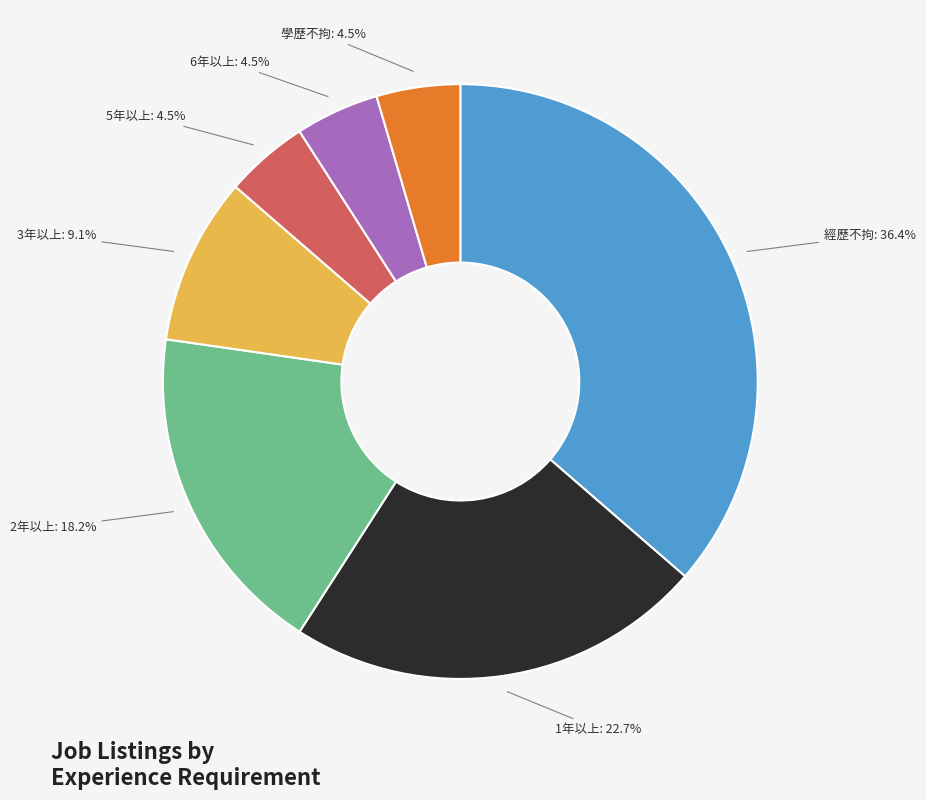

What is the ratio of the value at 5年以上 to the value at 學歷不拘?

1.0